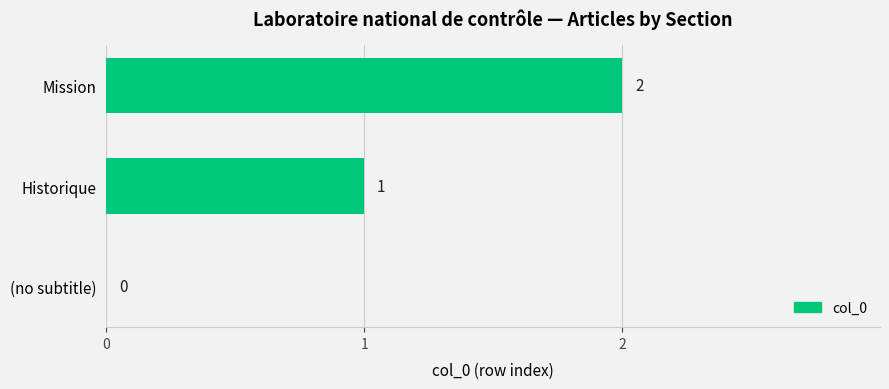

What is the change in value from (no subtitle) to Historique?

+1